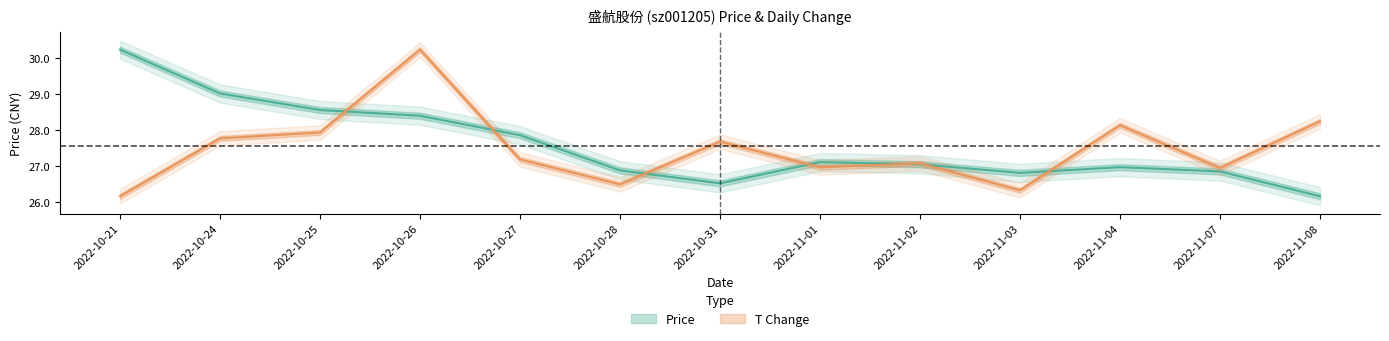

What is the minimum value shown in the chart?

26.2